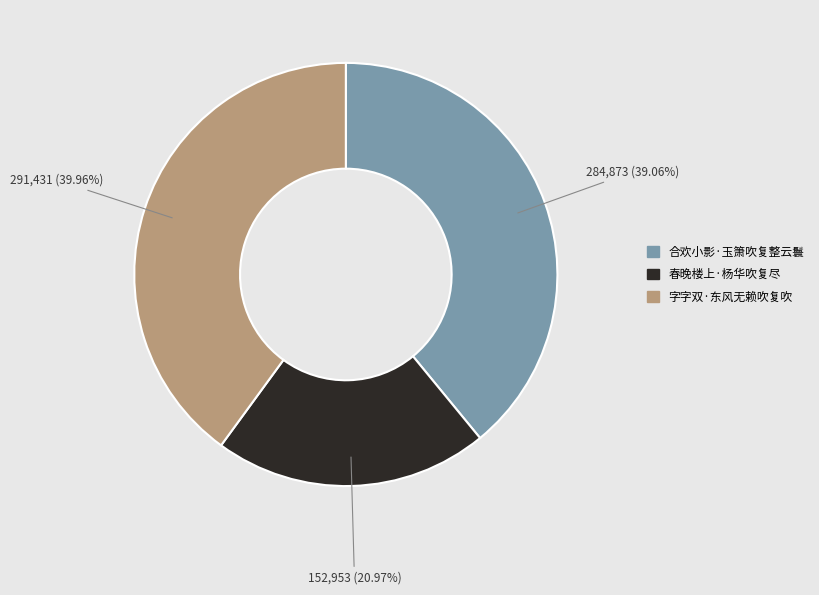

Count the number of slices in the pie.

3